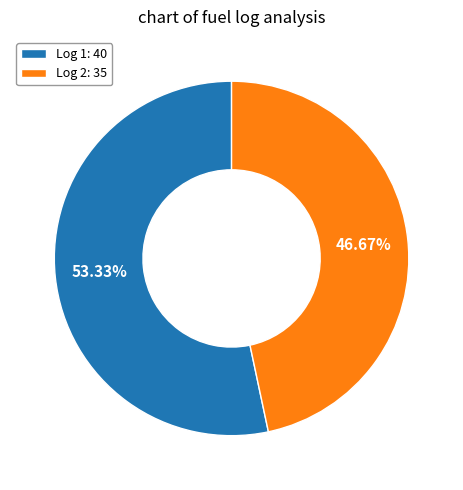

Is Log 1 the majority of the pie?

Yes